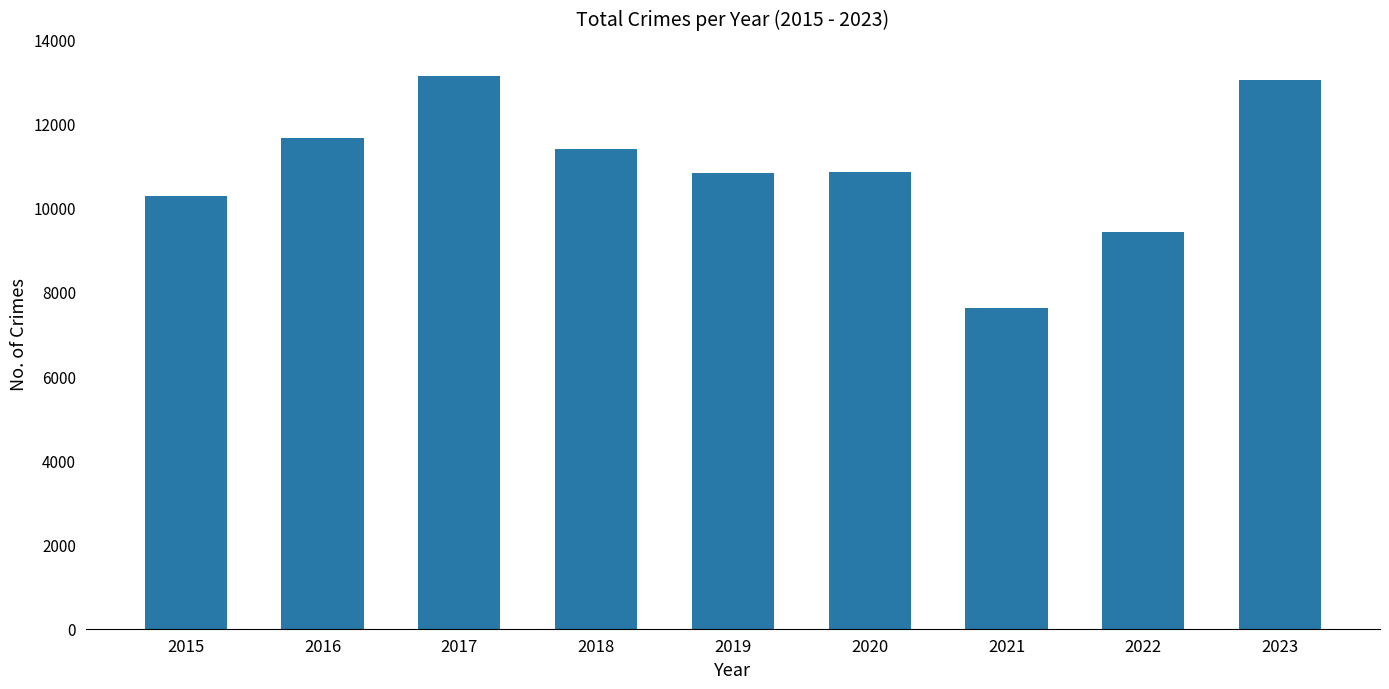

Approximately how many times larger is the value at 2019 compared to 2022?

1.1